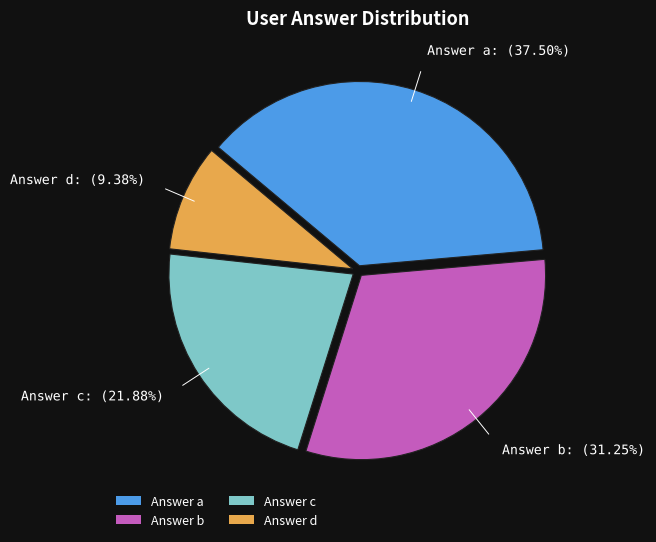

Is there a majority slice in this chart?

No